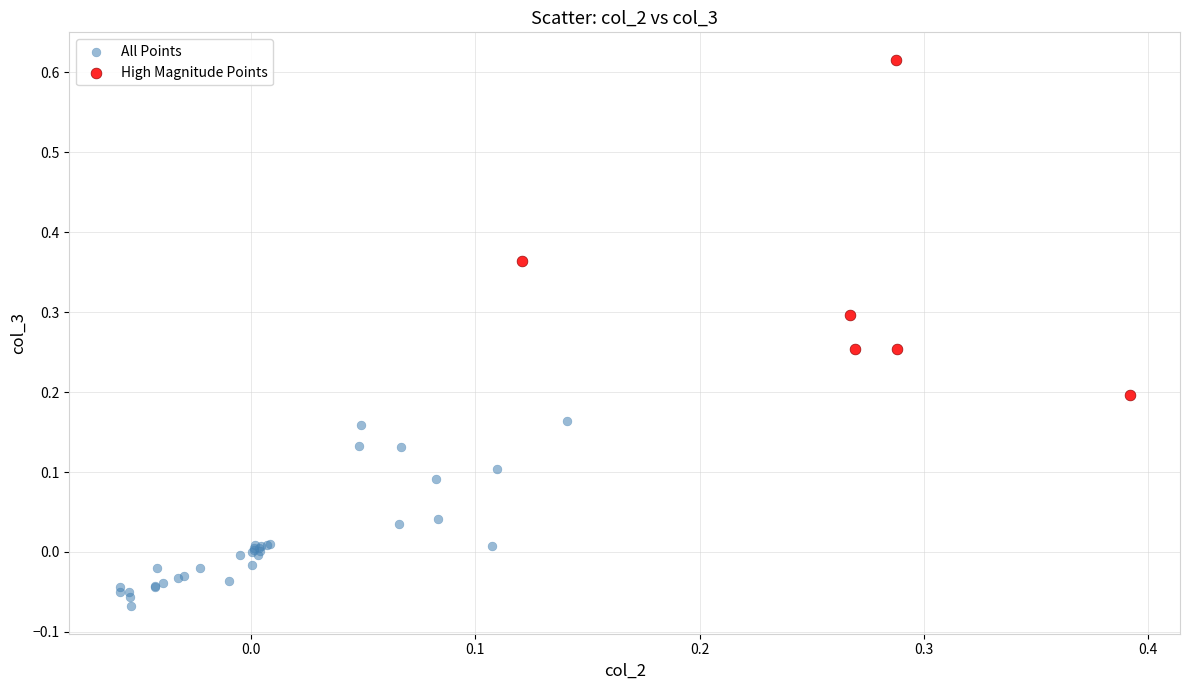

Which series has the largest Y range (max minus min)?

High Magnitude Points